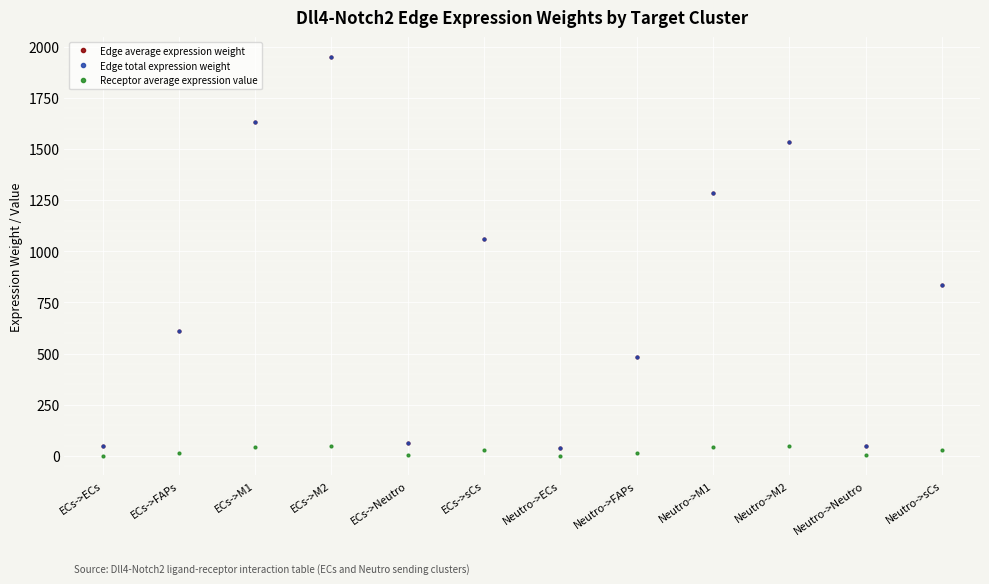

What is the maximum value for Receptor average expression value?

50.2